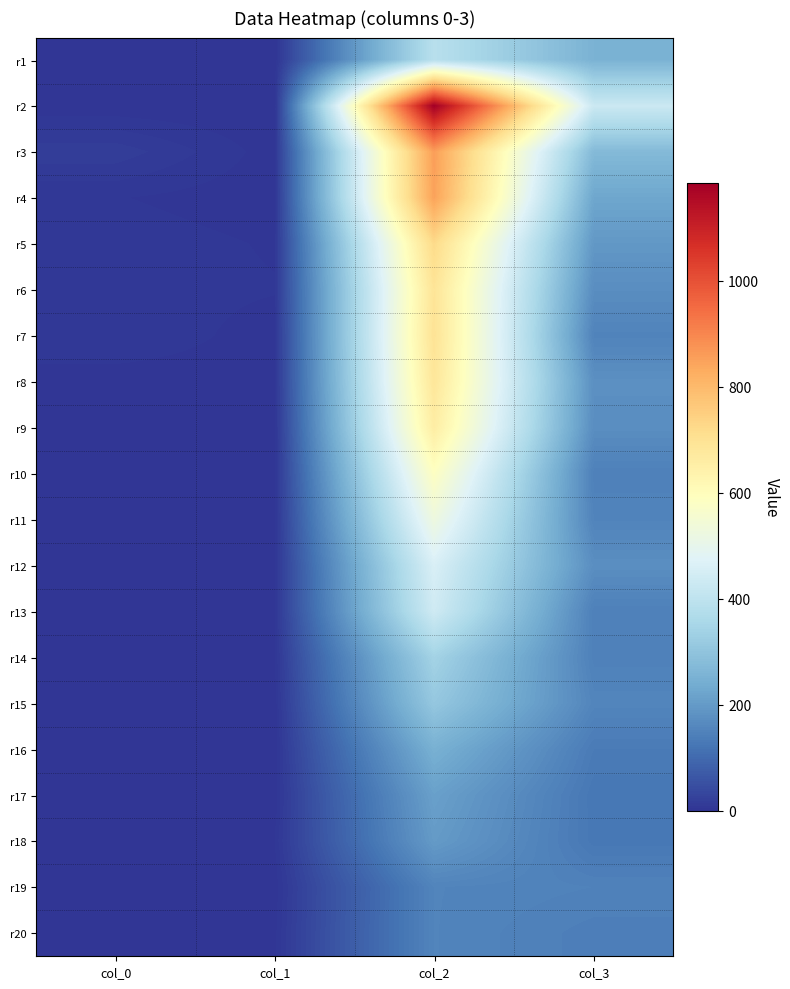

List the series in order of their peak value, lowest first.

r19, r20, r18, r17, r16, r15, r14, r1, r13, r12, r11, r10, r9, r8, r6, r7, r5, r4, r3, r2